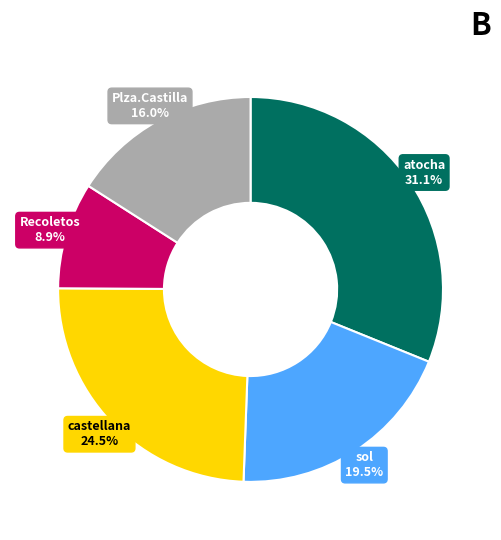

Is there any slice that represents more than half of the pie?

No